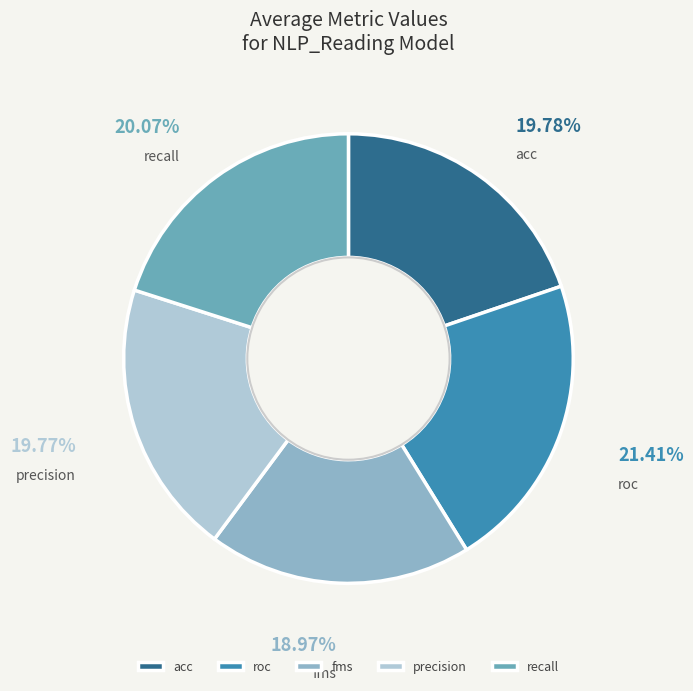

What percentage is the fms slice, to the nearest percent?

19%